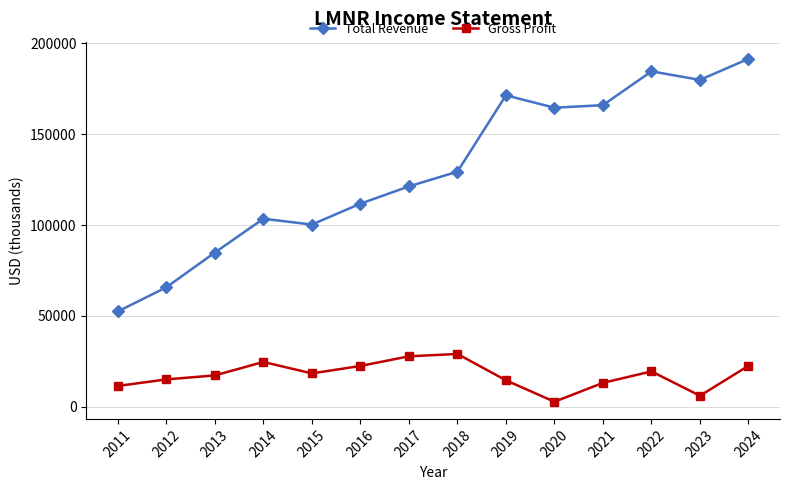

The value of Gross Profit at 2024 is 5161. True or false?

False